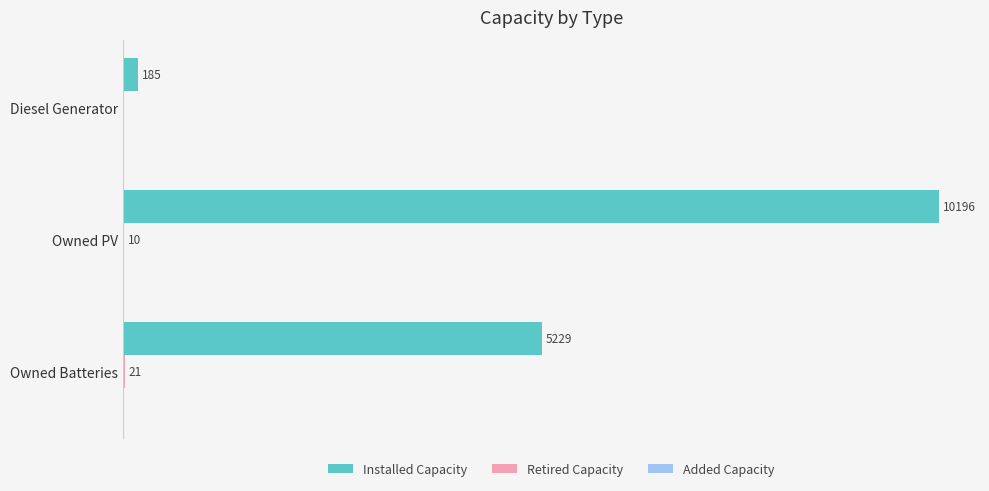

At which label does Installed Capacity reach its peak?

Owned PV